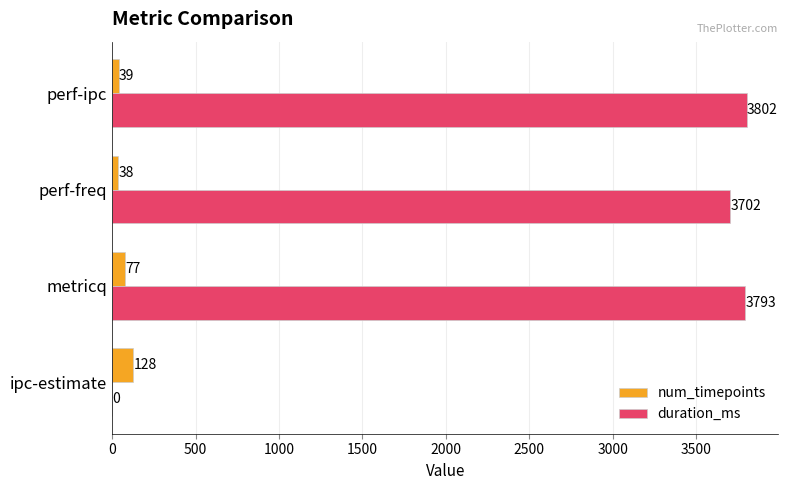

What is the sum of all duration_ms values?

11297